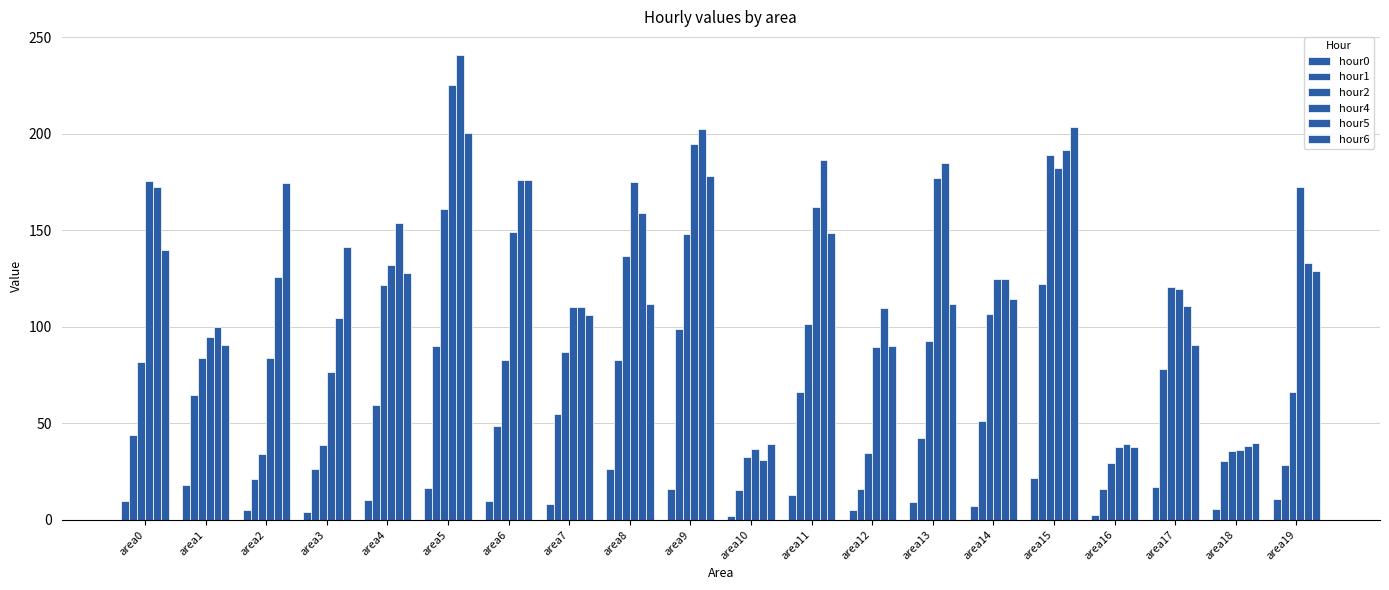

What is the sum of all hour2 values?

1783.2